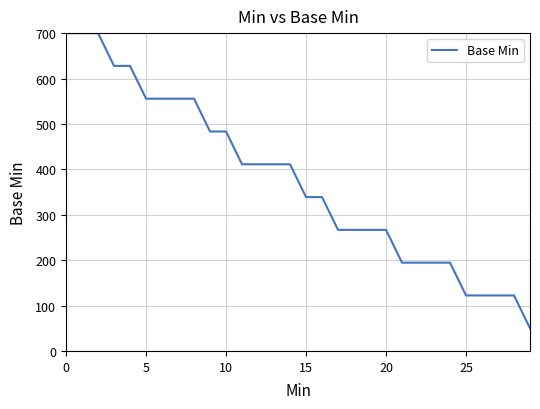

What is the difference between the maximum and minimum values?

650.0